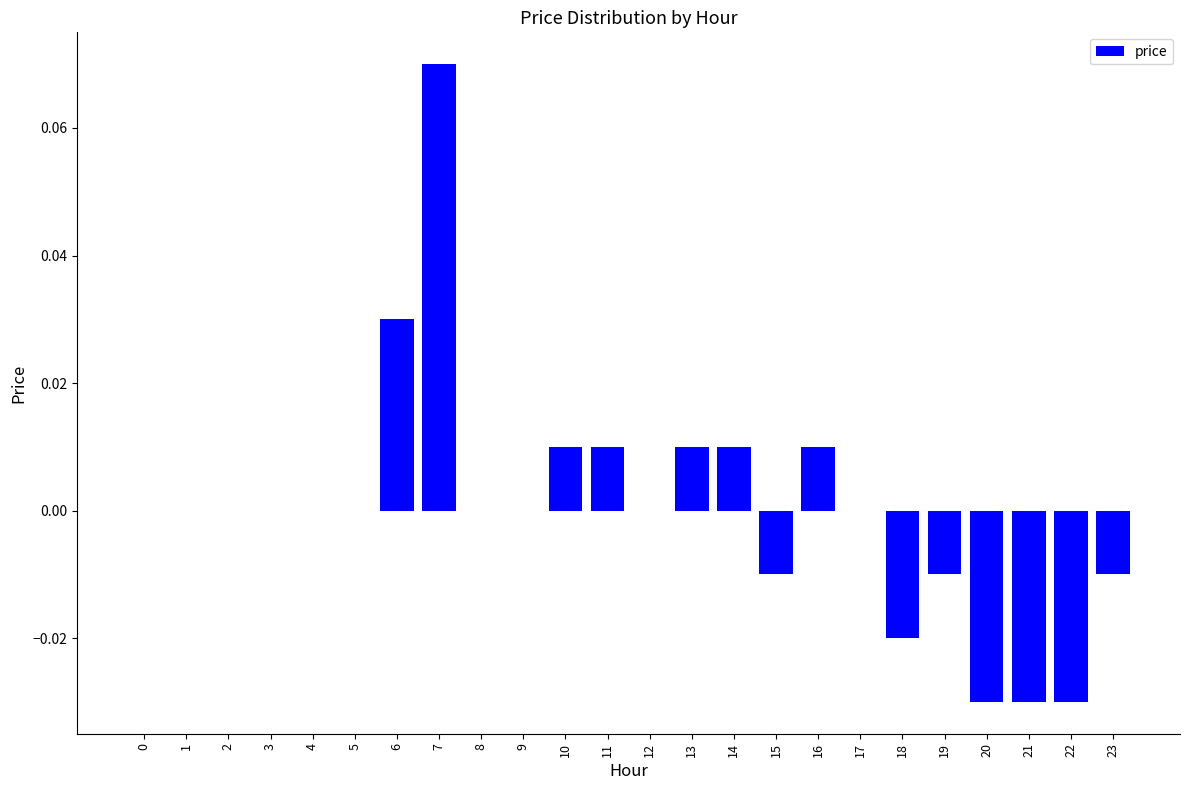

At which category does the chart reach its peak across all series?

7